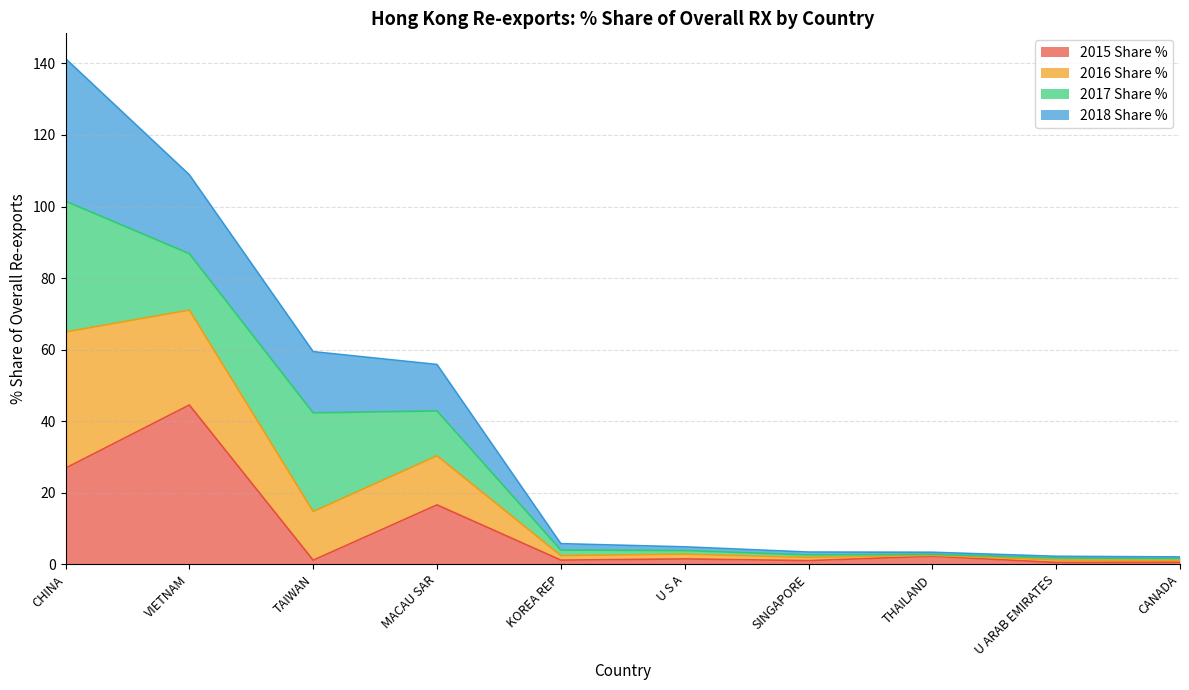

At which category is the sum across all series the highest?

CHINA